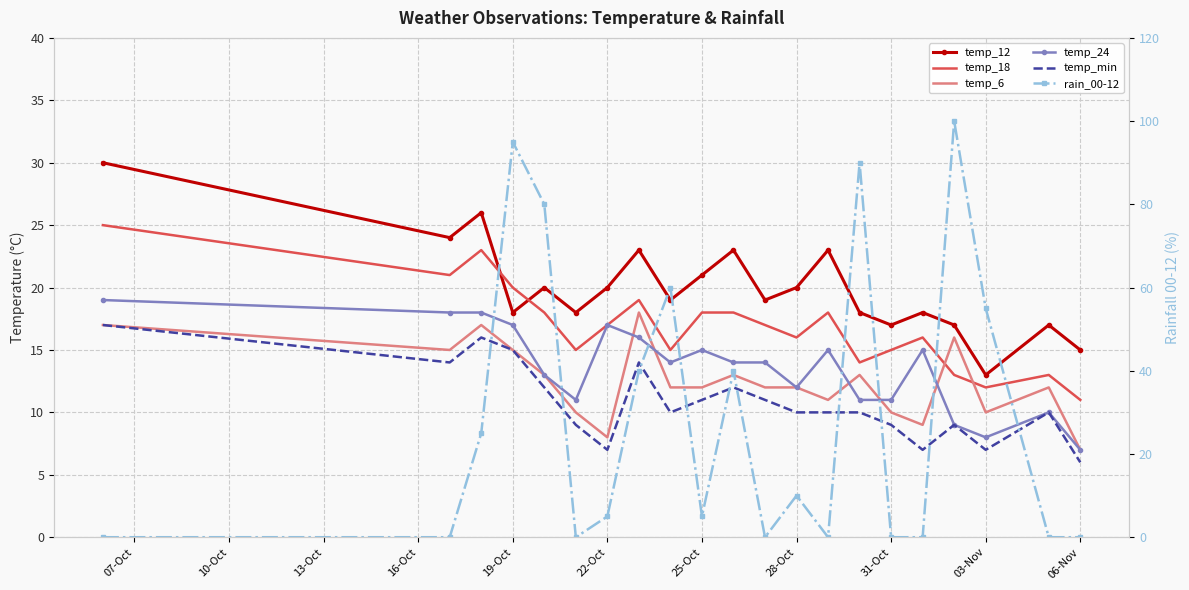

What is the total value across all series at 06-Nov?

46